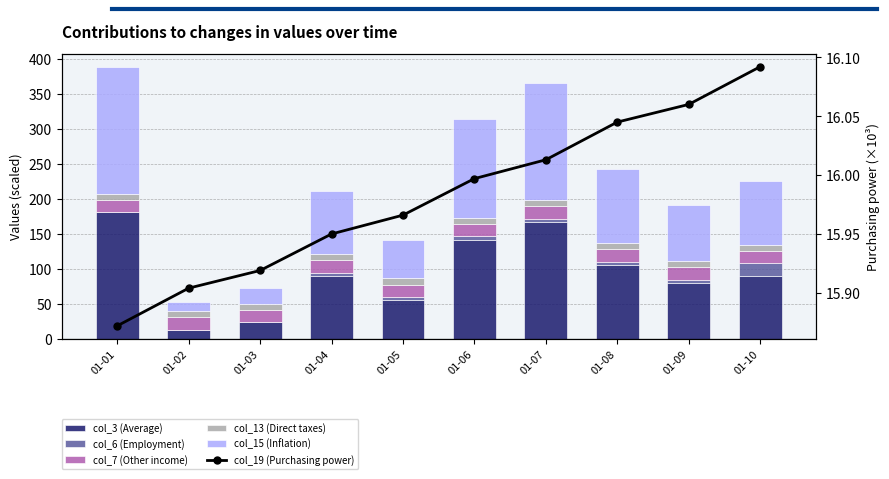

What is the average value of the col_13 (Direct taxes) series?

9.1